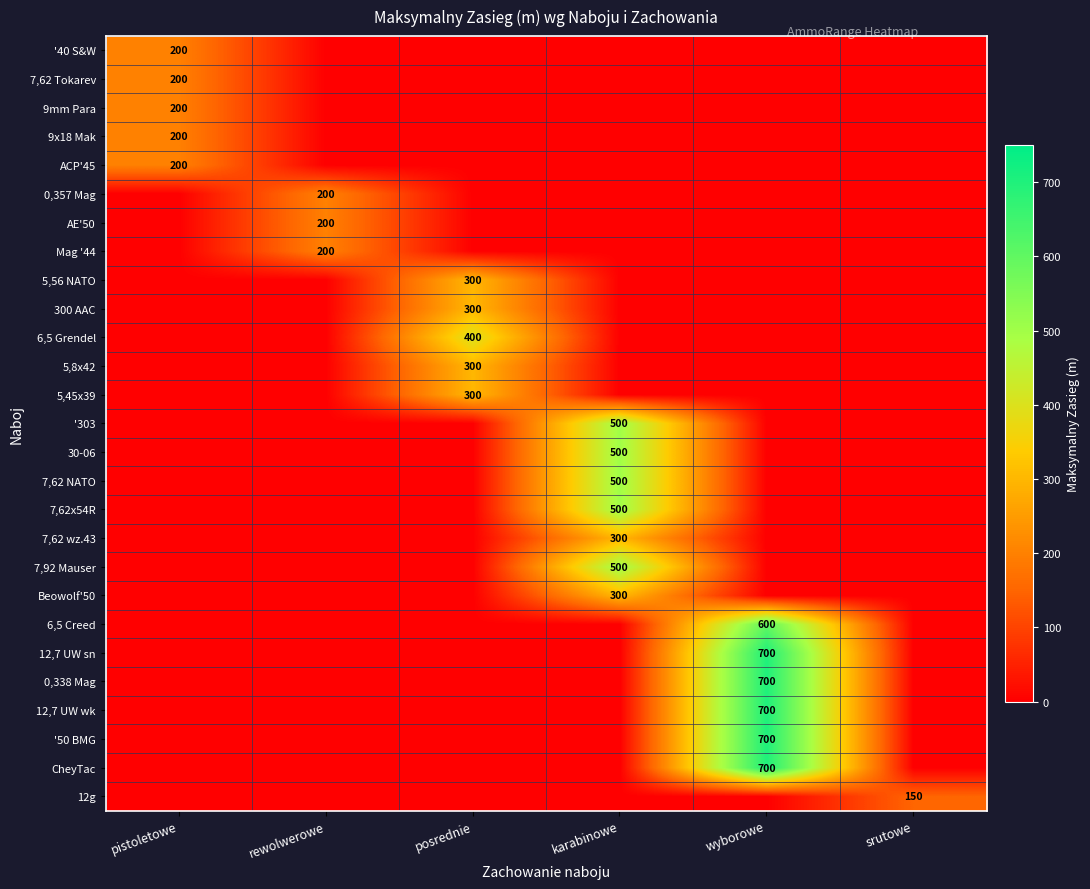

List the series in order of their peak value, highest first.

12,7 UW sn, 0,338 Mag, 12,7 UW wk, '50 BMG, CheyTac, 6,5 Creed, '303, 30-06, 7,62 NATO, 7,62x54R, 7,92 Mauser, 6,5 Grendel, 5,56 NATO, 300 AAC, 5,8x42, 5,45x39, 7,62 wz.43, Beowolf'50, '40 S&W, 7,62 Tokarev, 9mm Para, 9x18 Mak, ACP'45, 0,357 Mag, AE'50, Mag '44, 12g